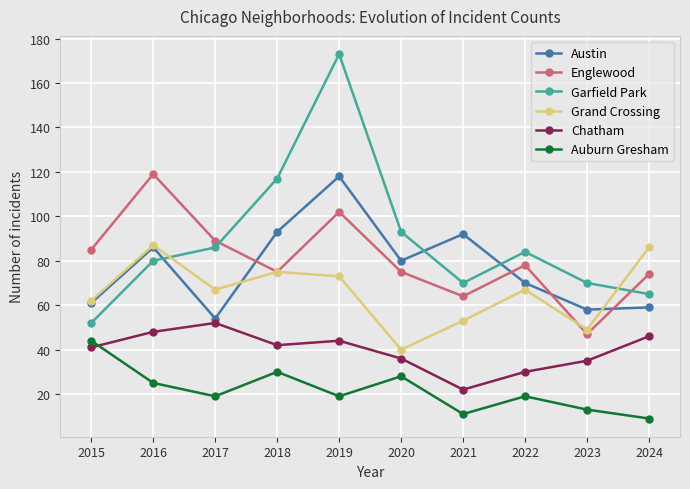

How many distinct data groups are displayed?

6